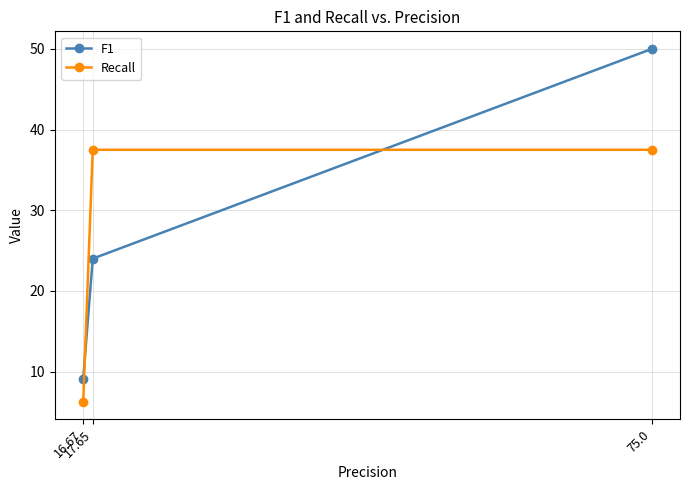

At 17.65, list the series in order from smallest to largest.

F1, Recall